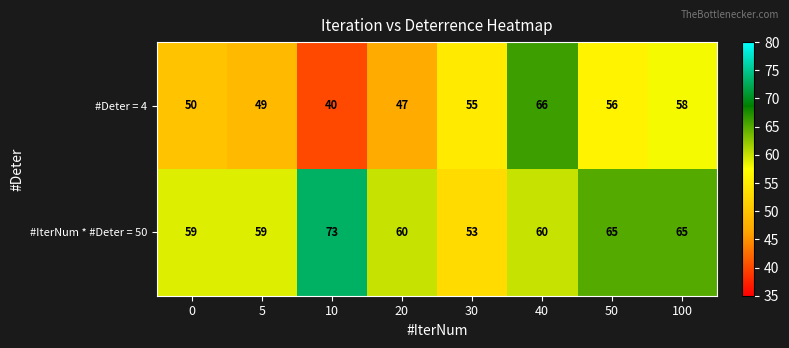

At how many categories does at least one series exceed 40?

8